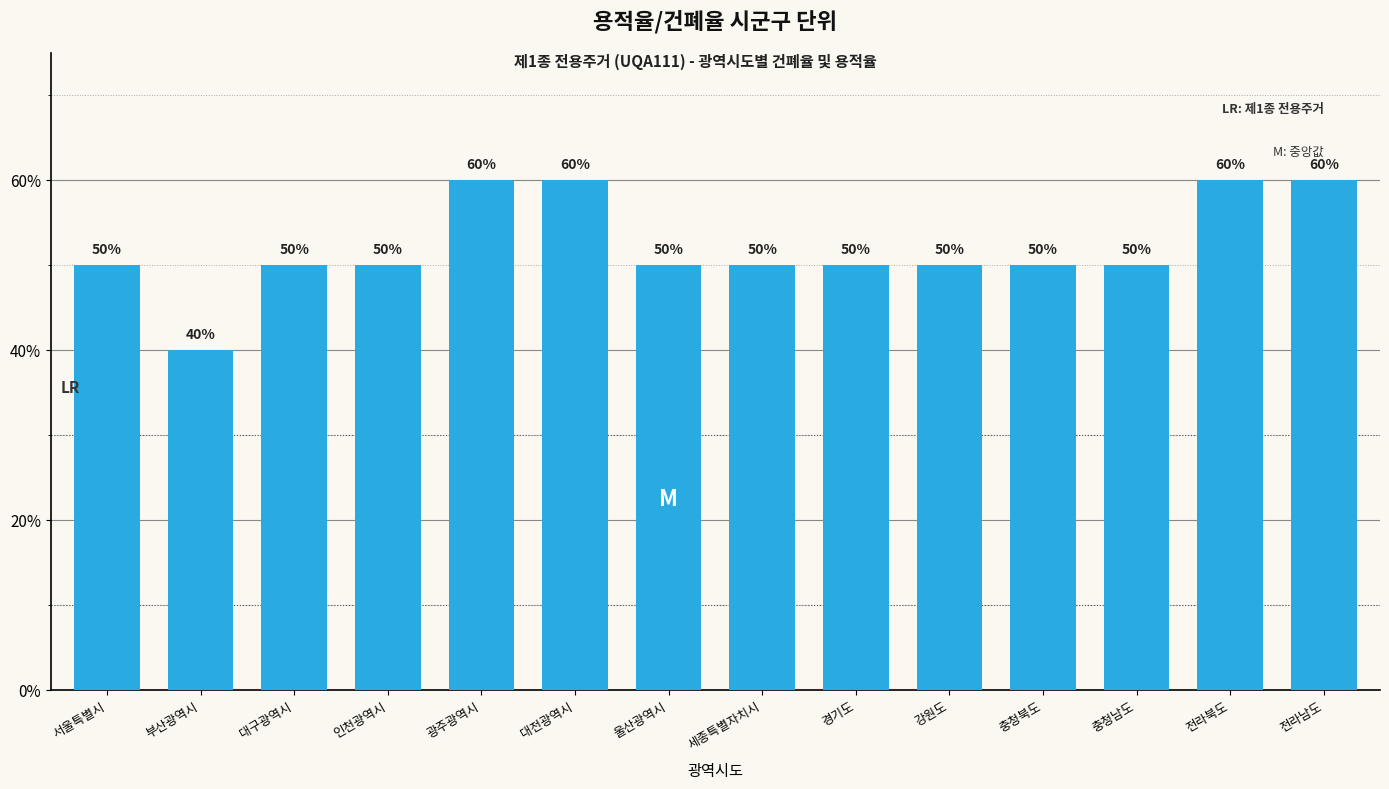

How many series are shown in this chart?

1